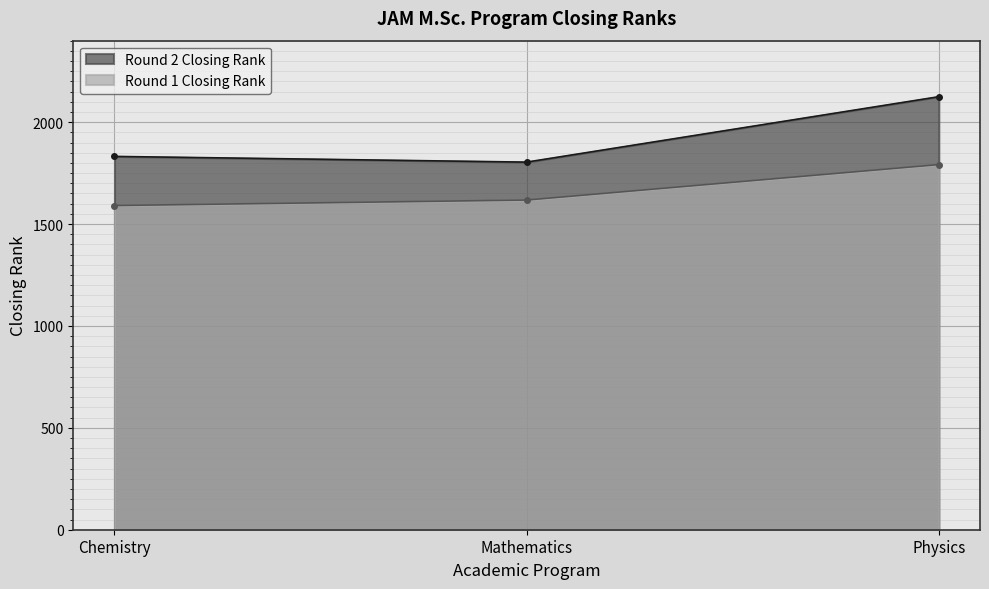

Where is Round 1 Closing Rank nearest to the value 1691?

Mathematics